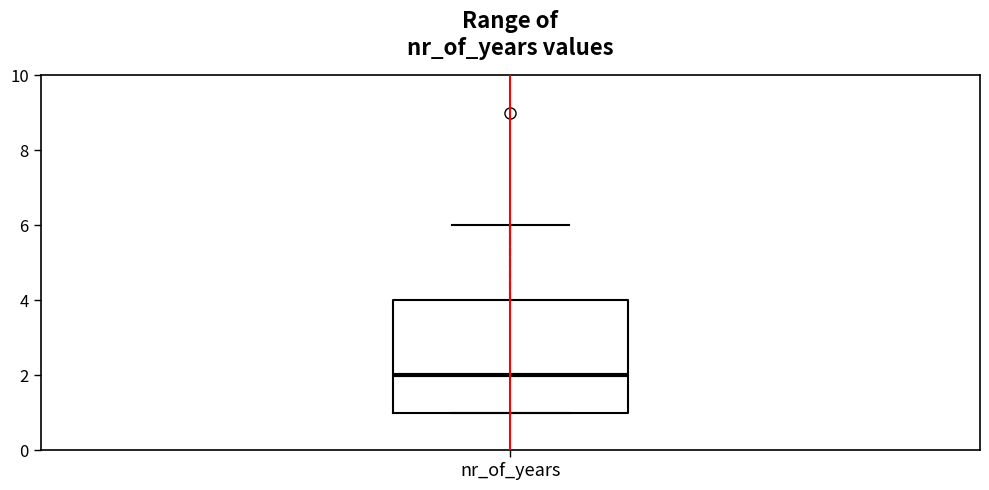

Transcribe this box plot: give where the median line is, the range the box spans, and where the two whiskers end, as read against the y-axis. The values are not printed on the chart, so give them approximately, as read against the axis.

median 2, box 1 to 4, whiskers 1 to 6